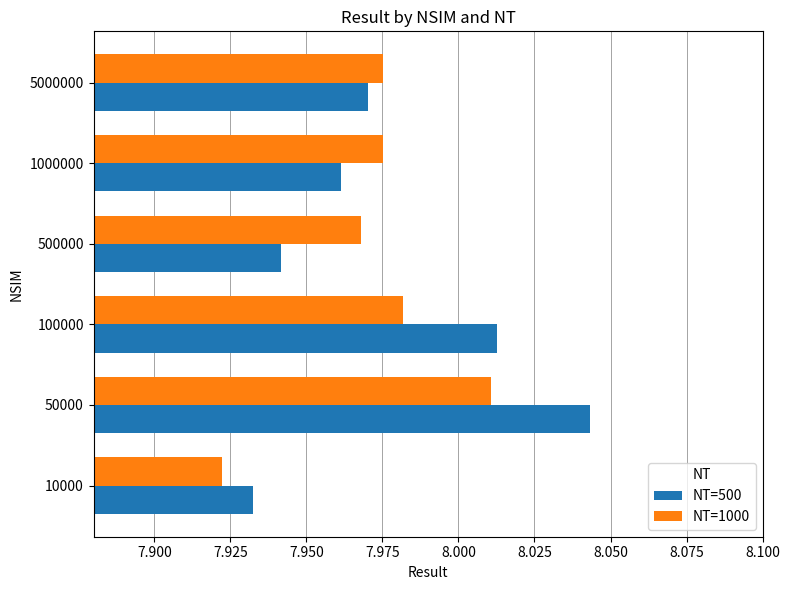

At how many categories does at least one series exceed 7?

6